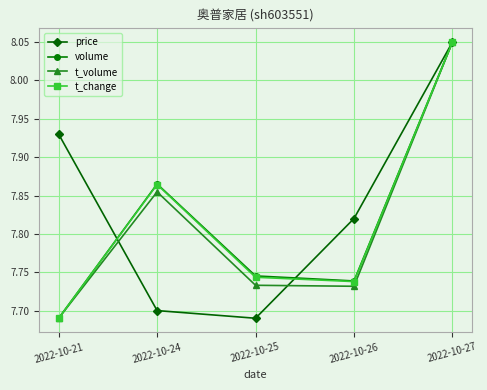

Where is price nearest to the value 7?

2022-10-25